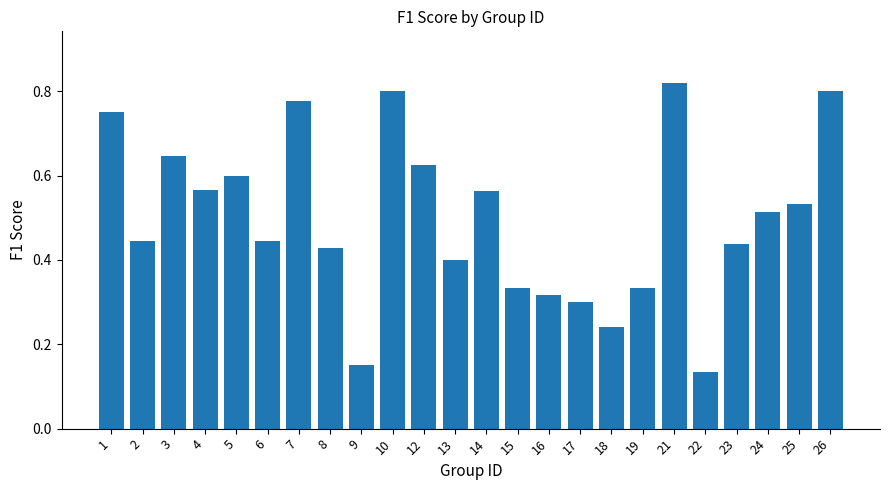

At which category does the chart reach its peak across all series?

21